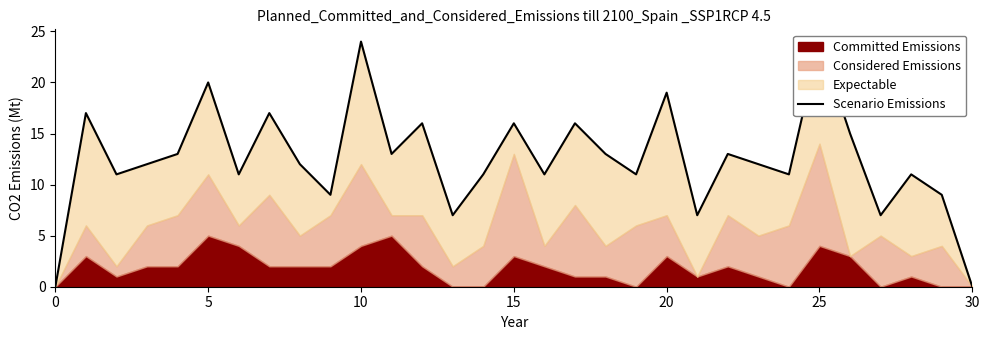

How many values are above zero?

29